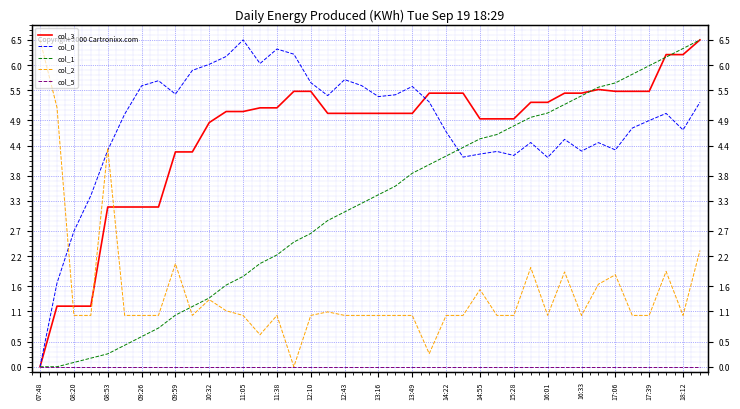

What is the label of the 6th point from the left?

10:32